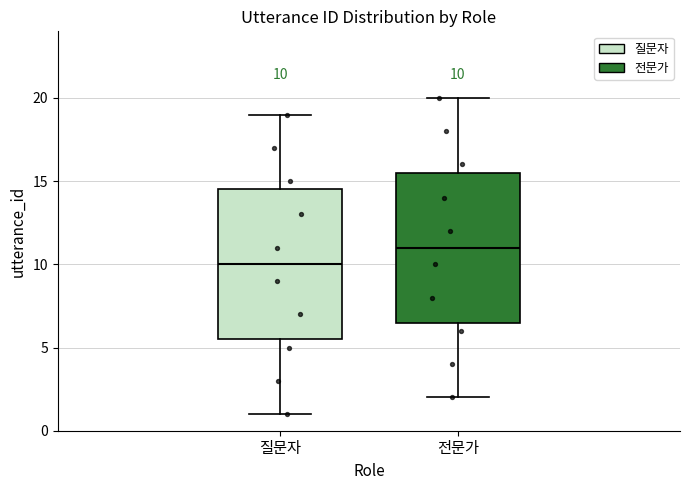

Which box's median line is the highest?

전문가